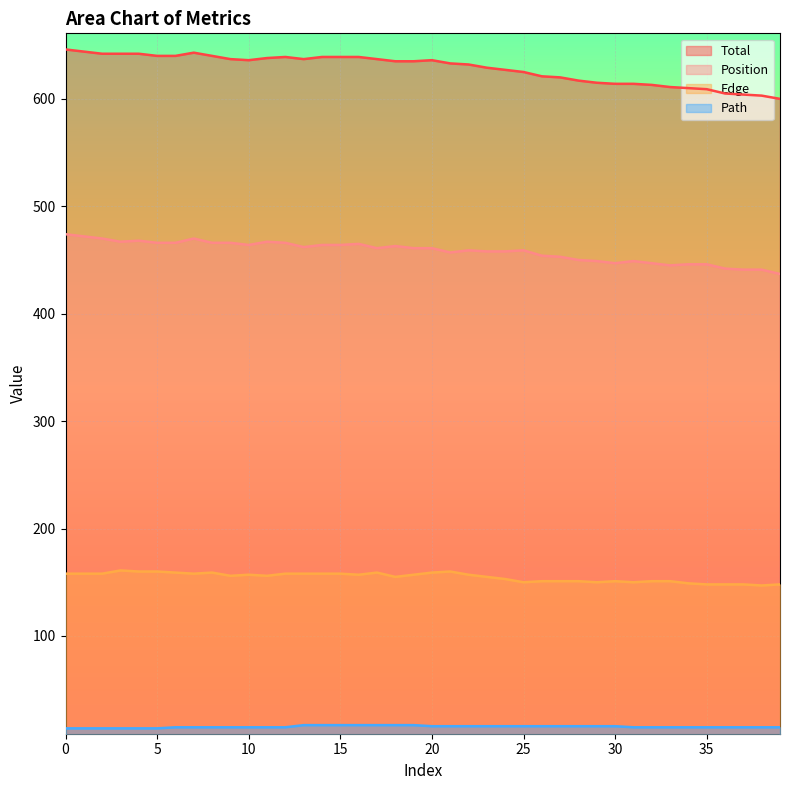

How many lines are shown in the chart?

4